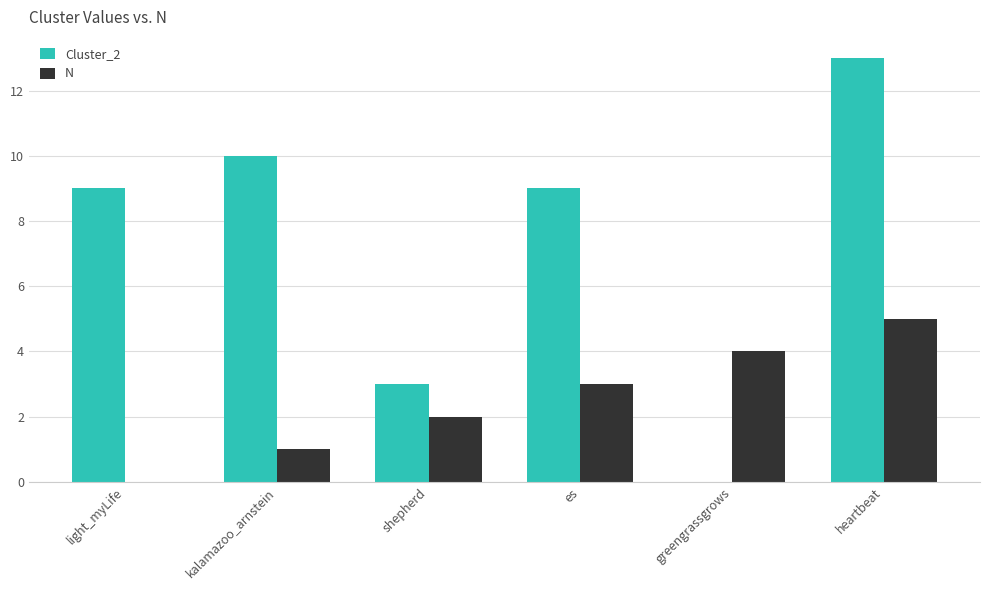

What is the average value of the Cluster_2 series?

7